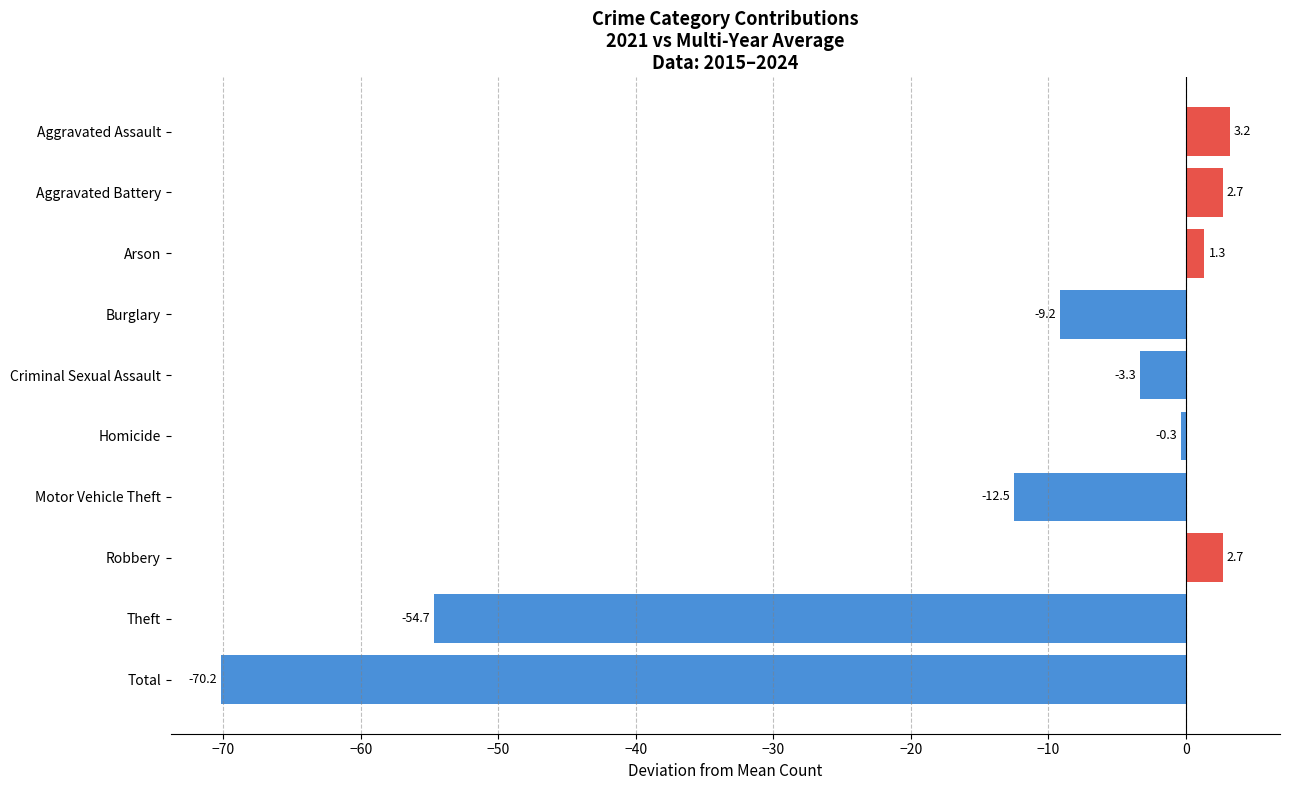

What is the value of the 9th bar from the top?

-54.7